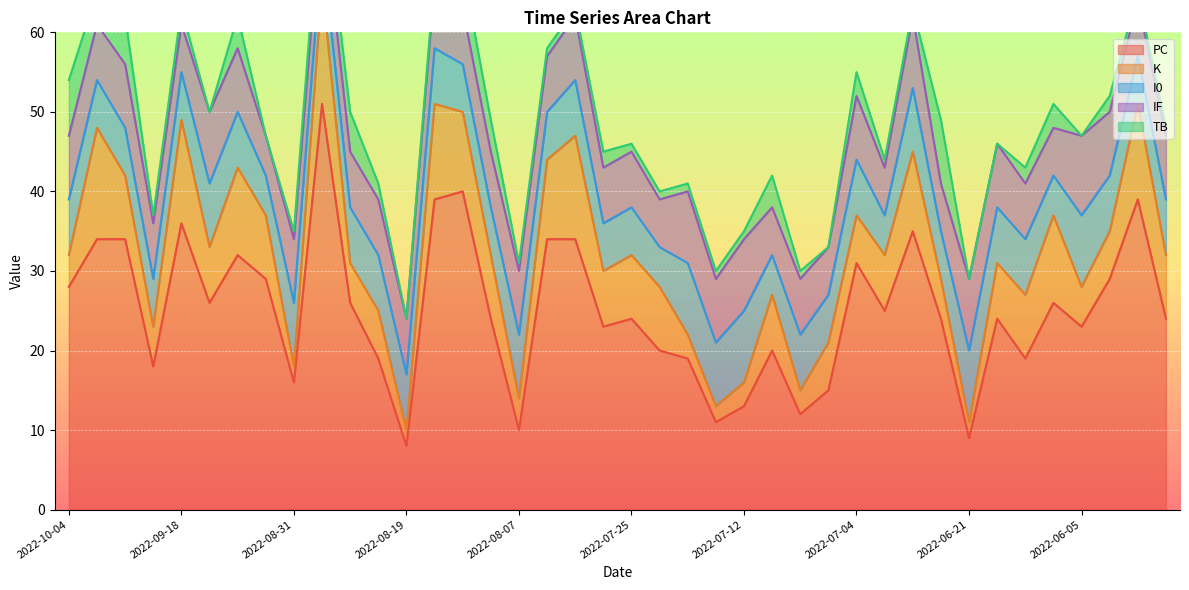

What is the total value across all series at 2022-09-18?

63